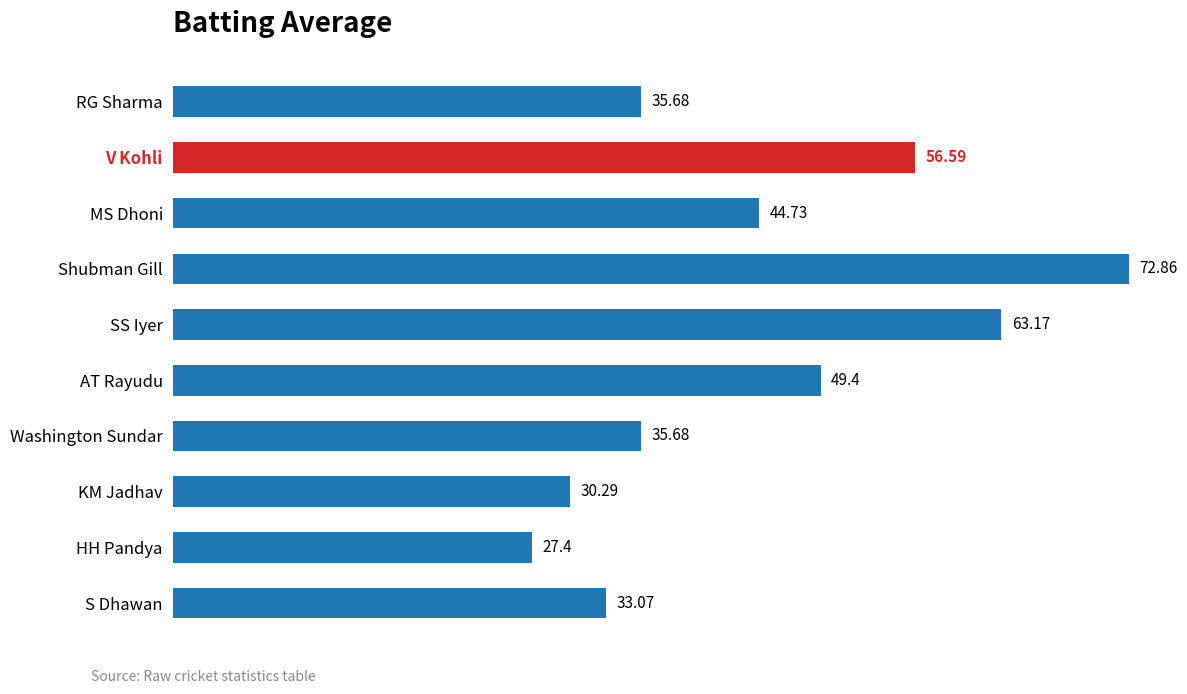

Which category has the lowest value across all series?

HH Pandya